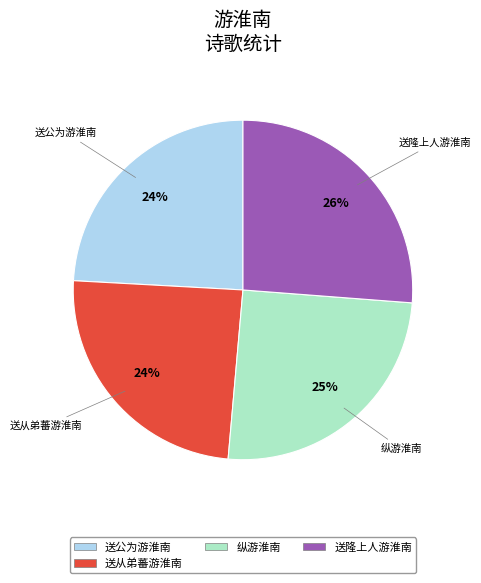

Between 送公为游淮南 and 送隆上人游淮南, which is larger?

送隆上人游淮南